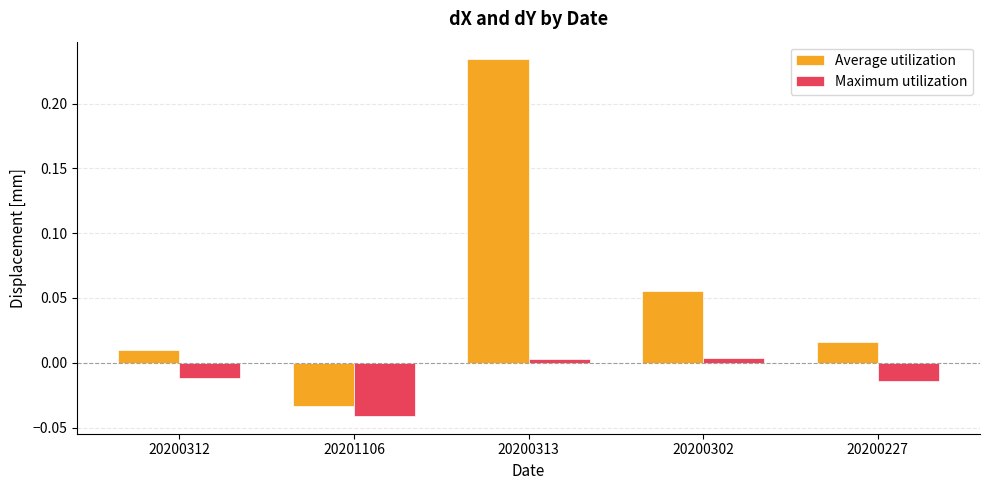

Which series changed the most between 20200313 and 20200227?

Average utilization